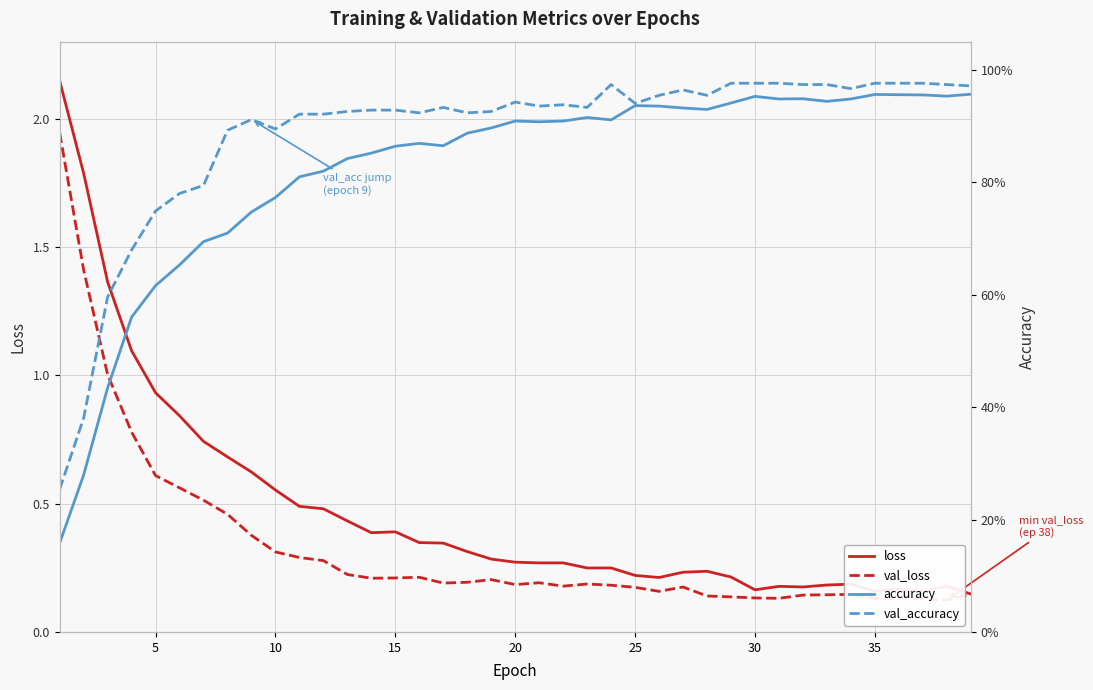

What is the average value of the loss series?

0.5